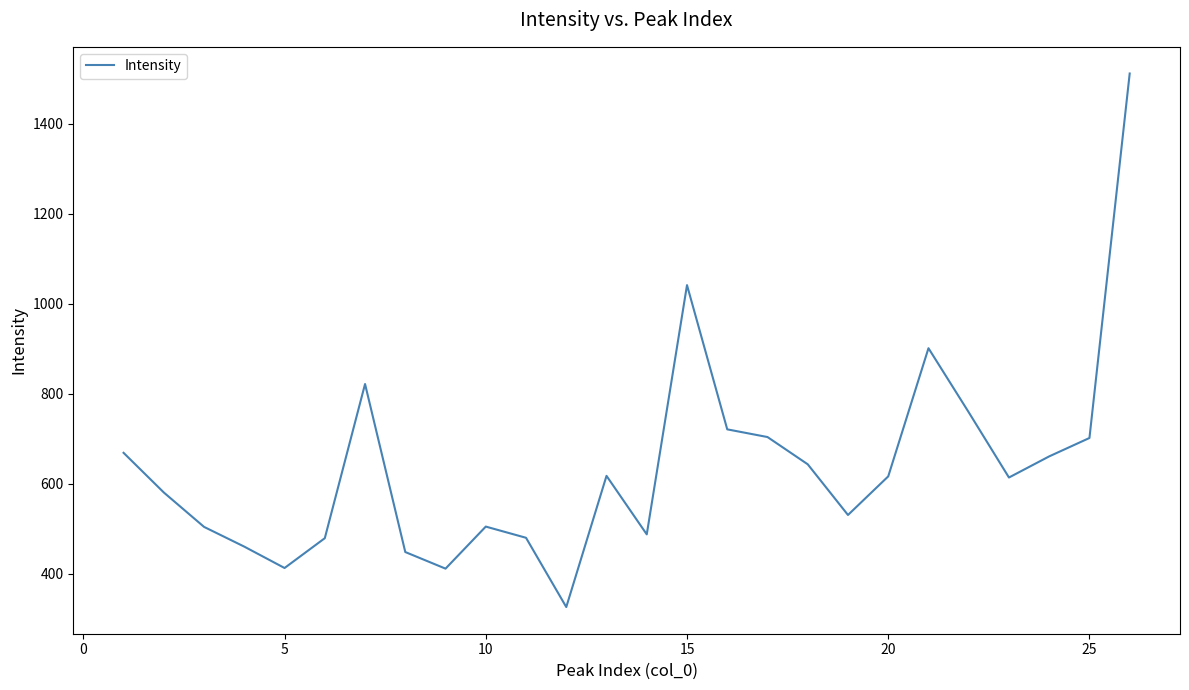

What is the smallest value displayed?

325.5